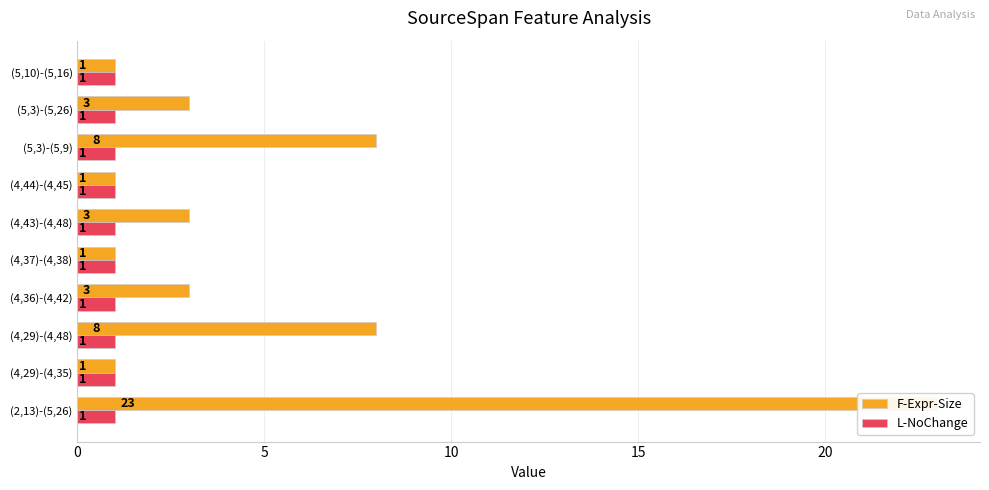

How many bars are there in each group?

2